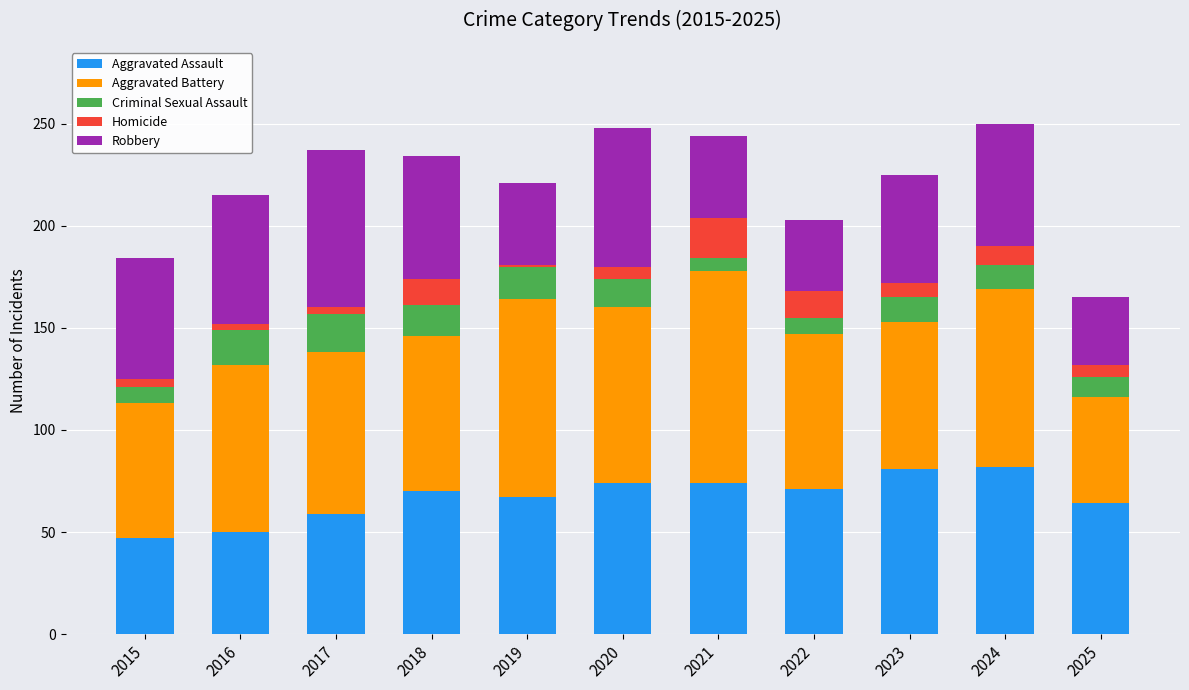

What is the highest value of the Aggravated Assault series?

82